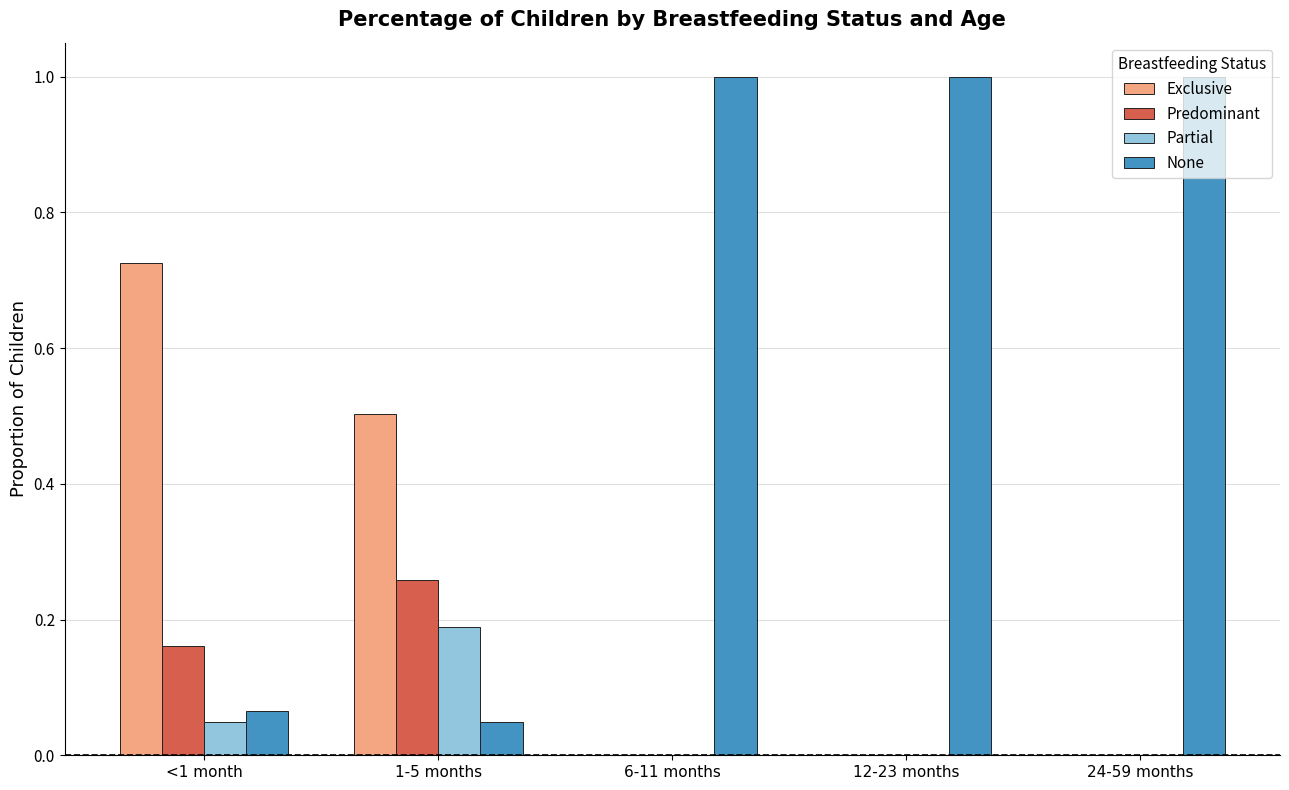

Which series has the largest range (max minus min)?

None